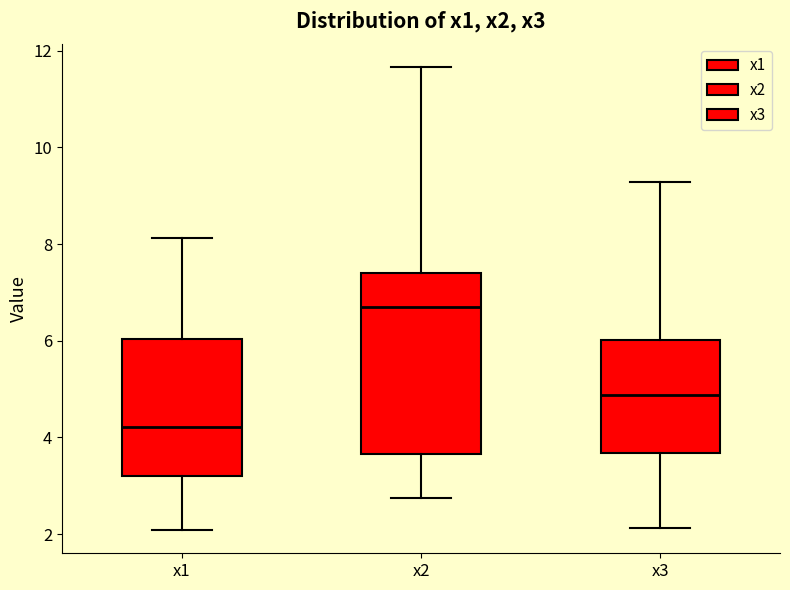

Comparing the boxes themselves (not the whiskers), which one is the tallest?

x2